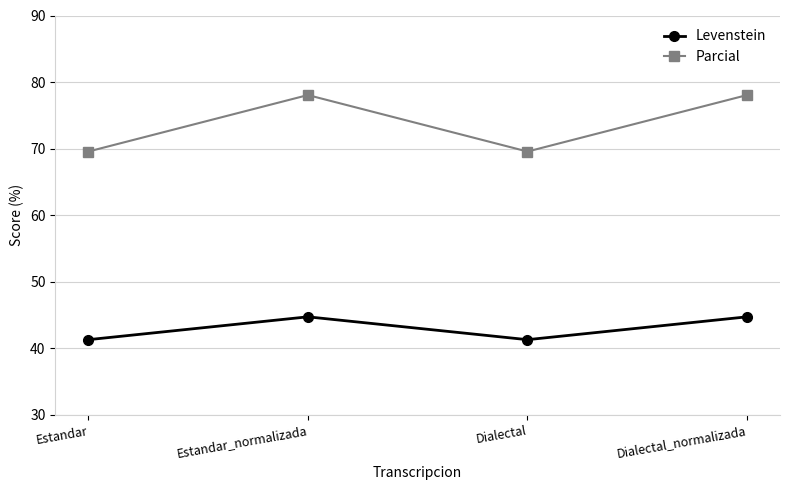

What is the sum of the Parcial values at Dialectal_normalizada and Dialectal?

147.6